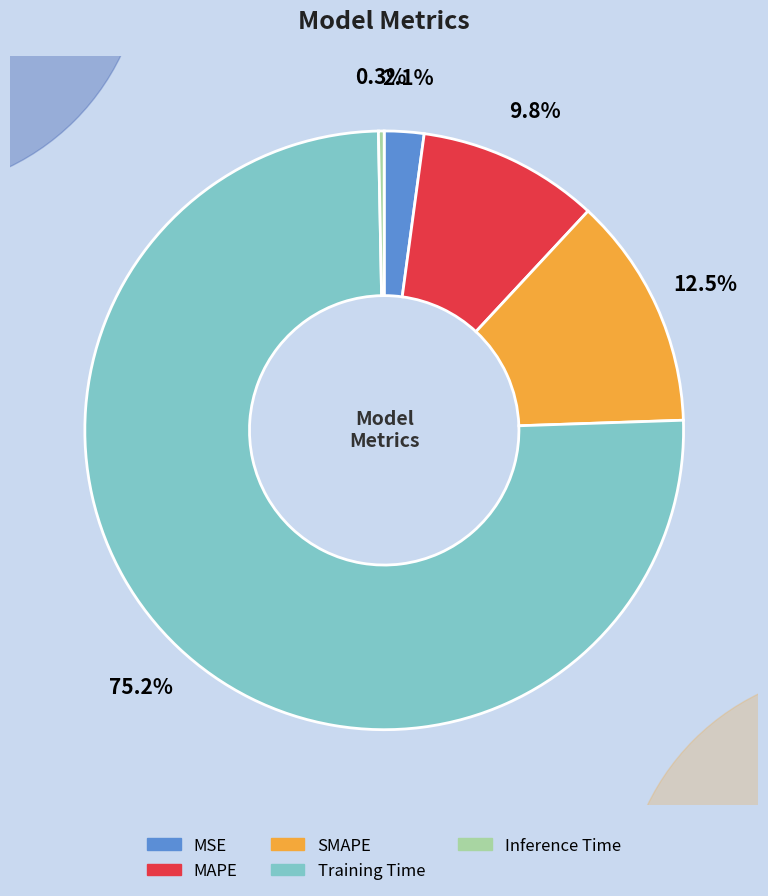

Rank the categories by value from lowest to highest.

Inference Time, MSE, MAPE, SMAPE, Training Time